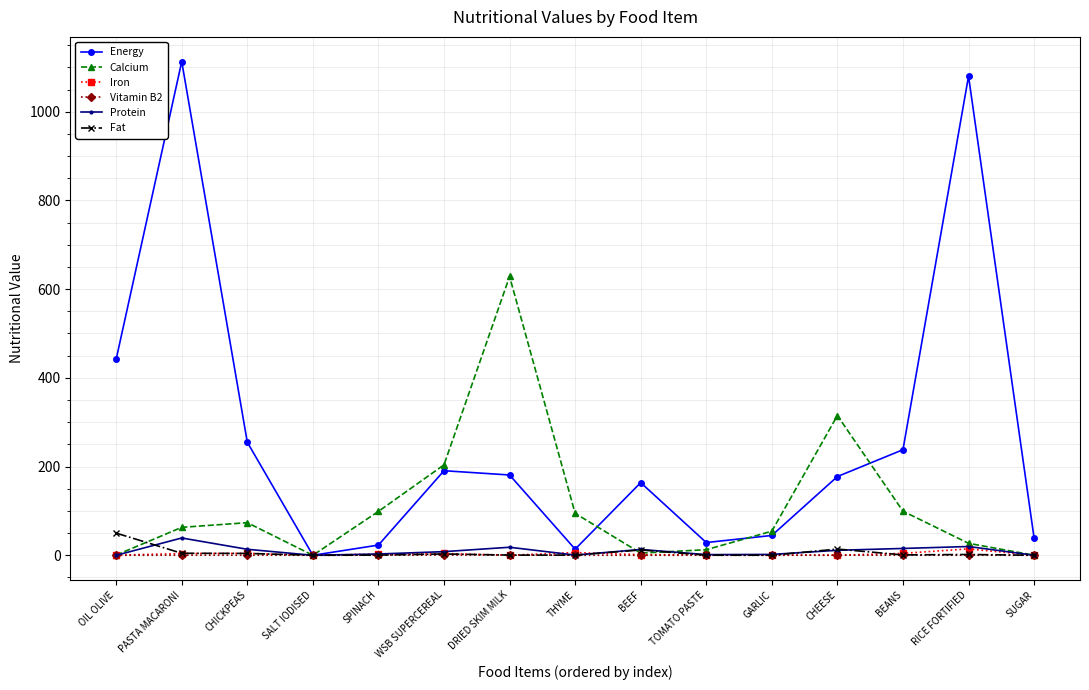

Between THYME and CHEESE, which series saw the biggest shift?

Calcium